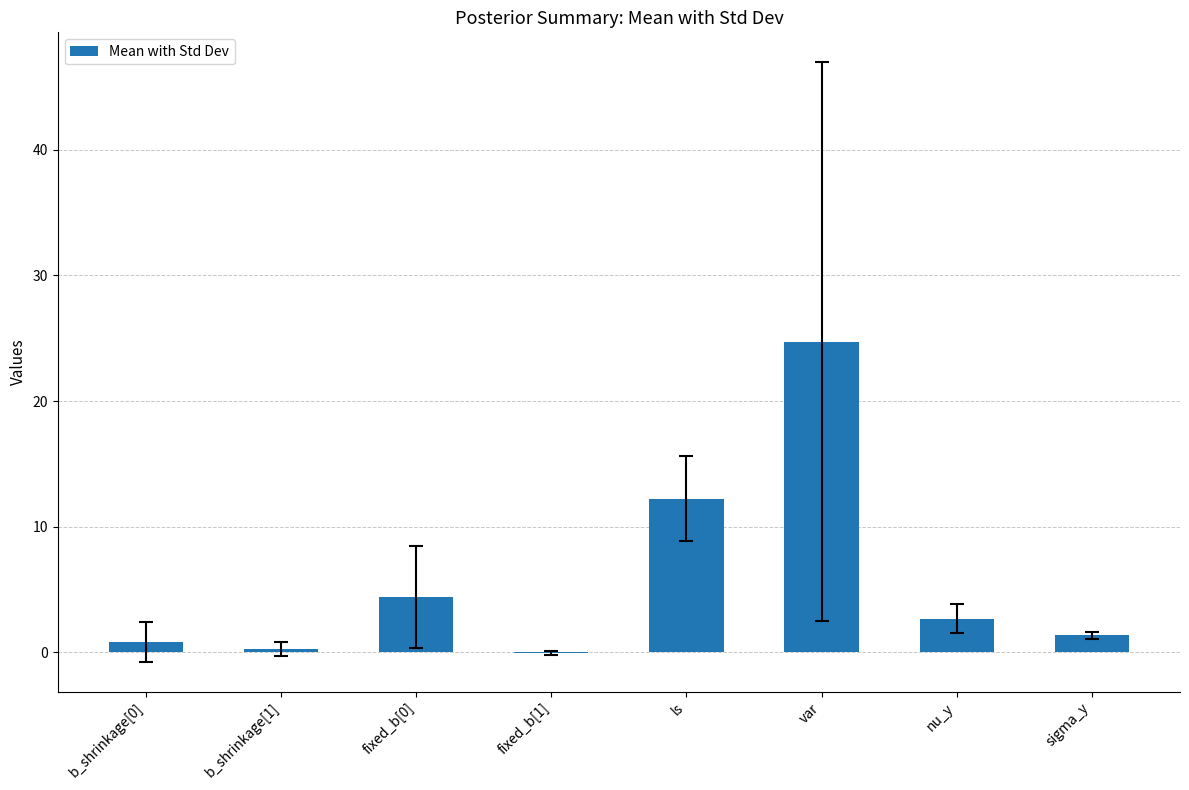

What is the average value?

5.8